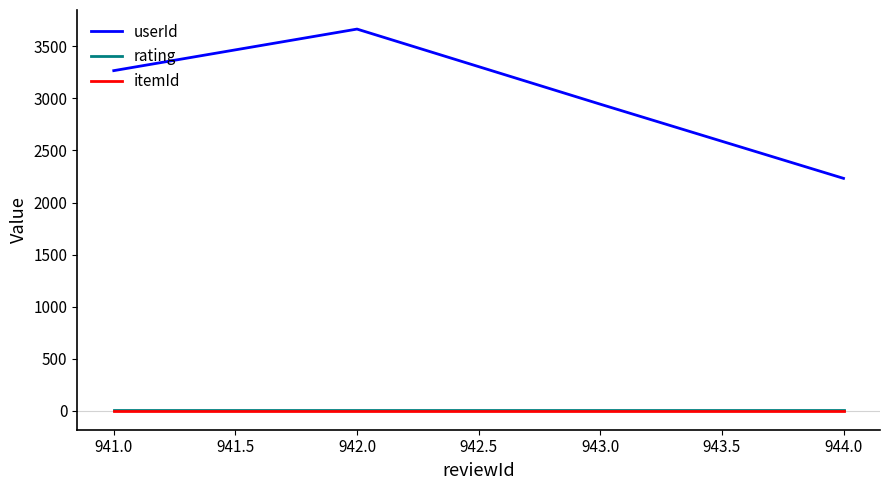

At which category is the sum across all series the highest?

942.0